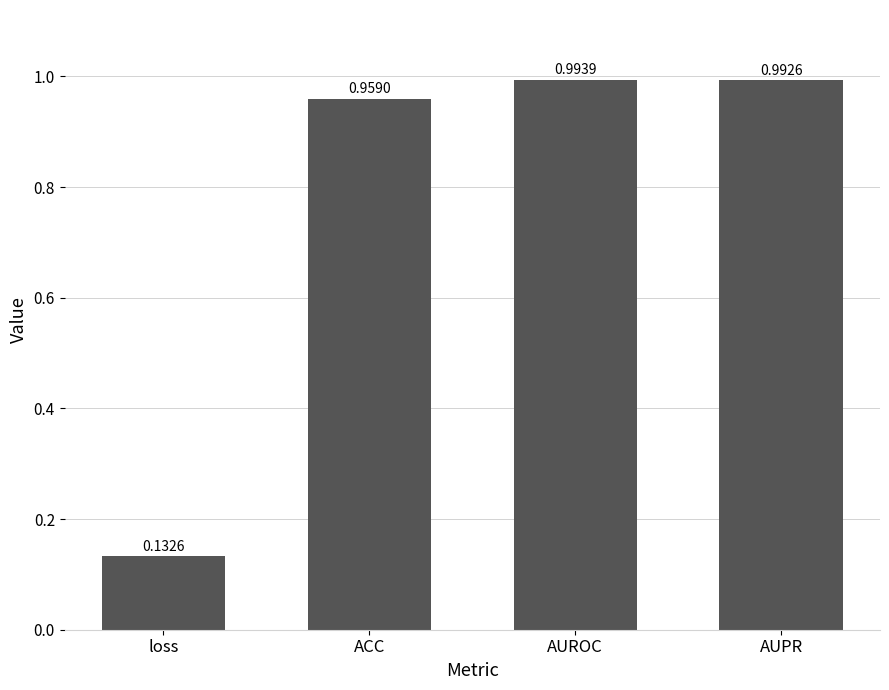

What position from the right is AUPR?

1